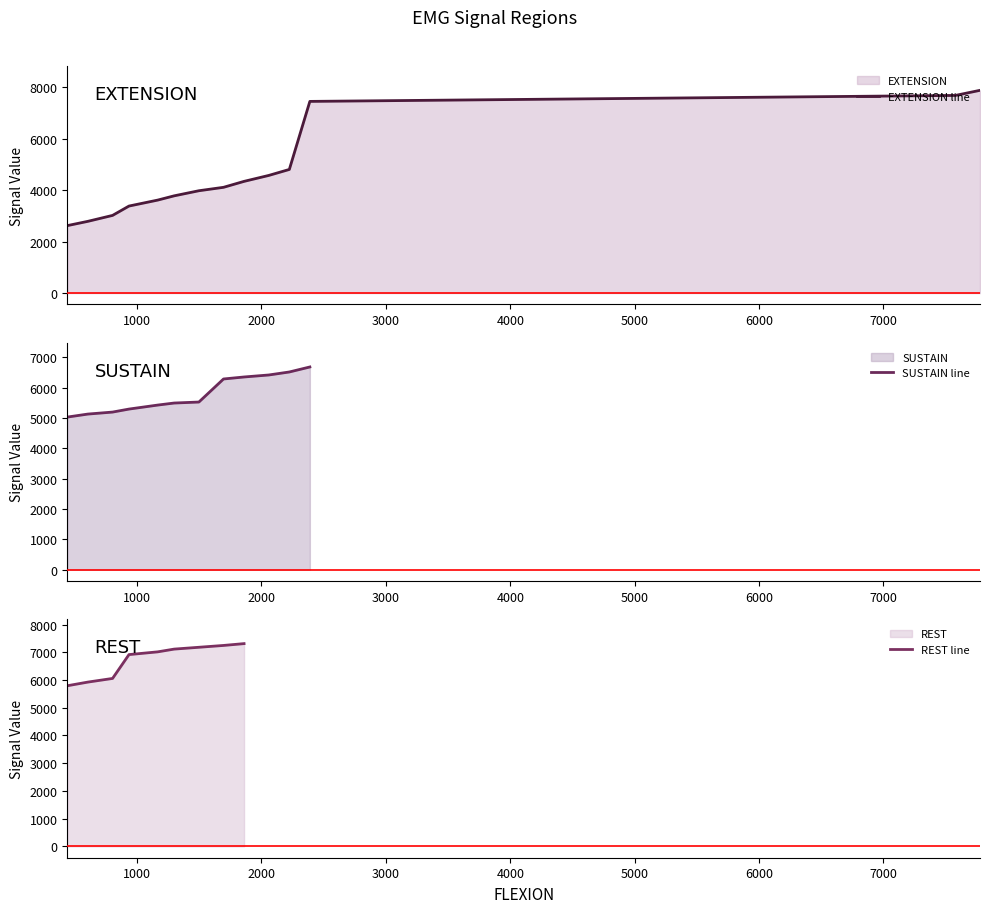

What is the maximum value shown in the chart?

7776